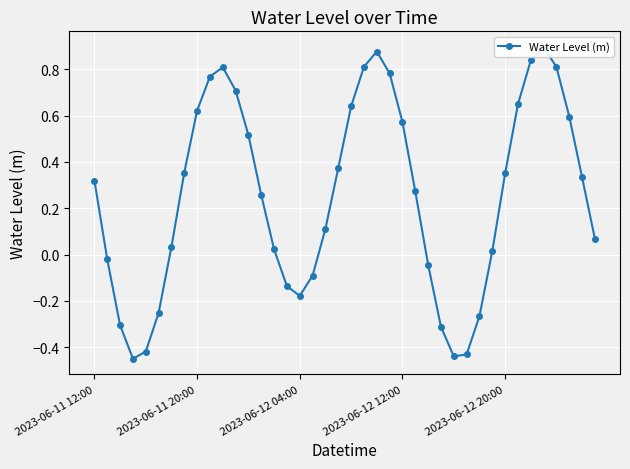

Is it true that the value at 20 is 0.6?

True